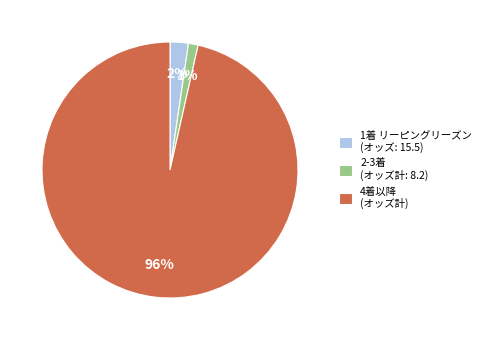

To the nearest percent, what is the average slice percentage?

33%